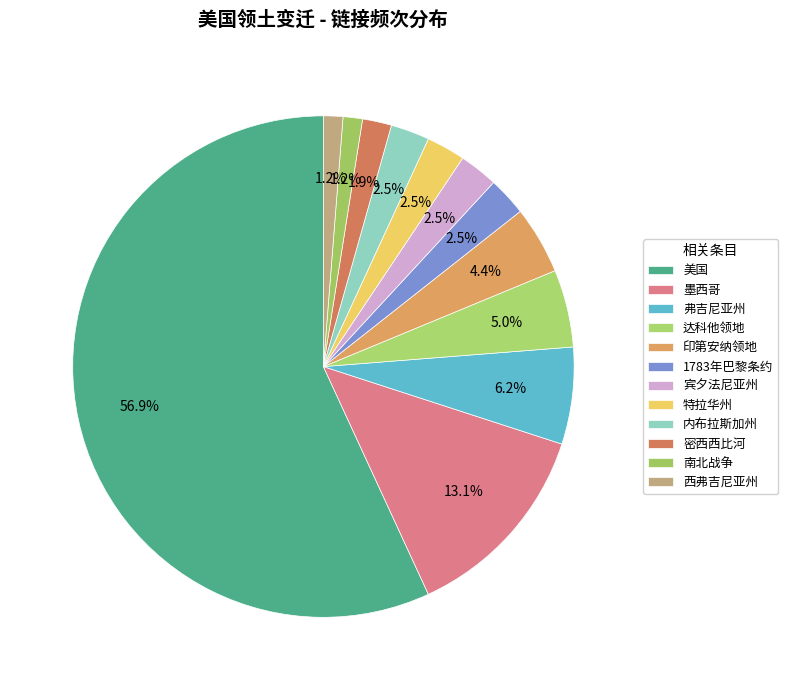

How much of the chart is everything except 内布拉斯加州?

97.5%